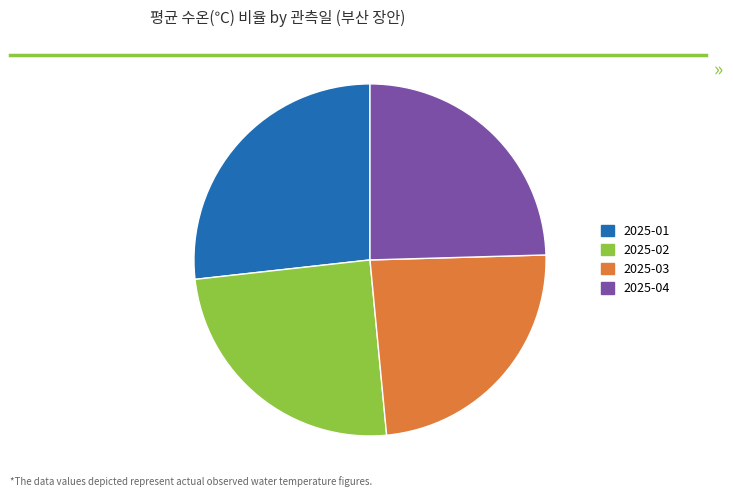

Is 2025-03 the majority of the pie?

No